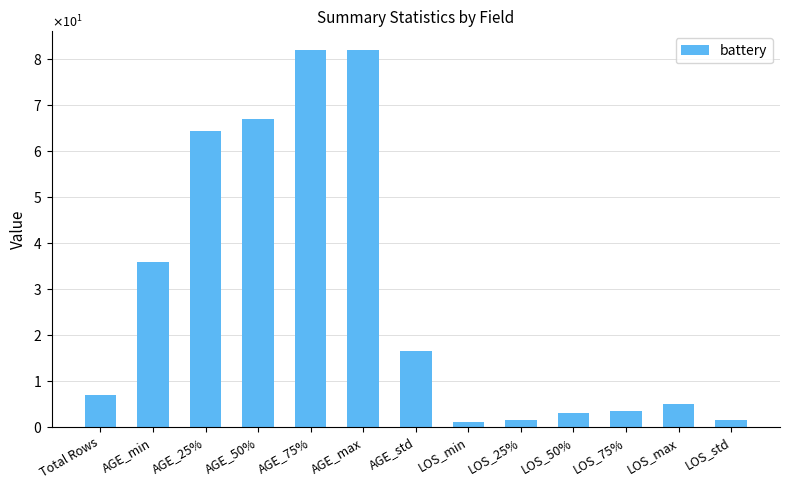

Between LOS_50% and AGE_25%, which is larger?

AGE_25%